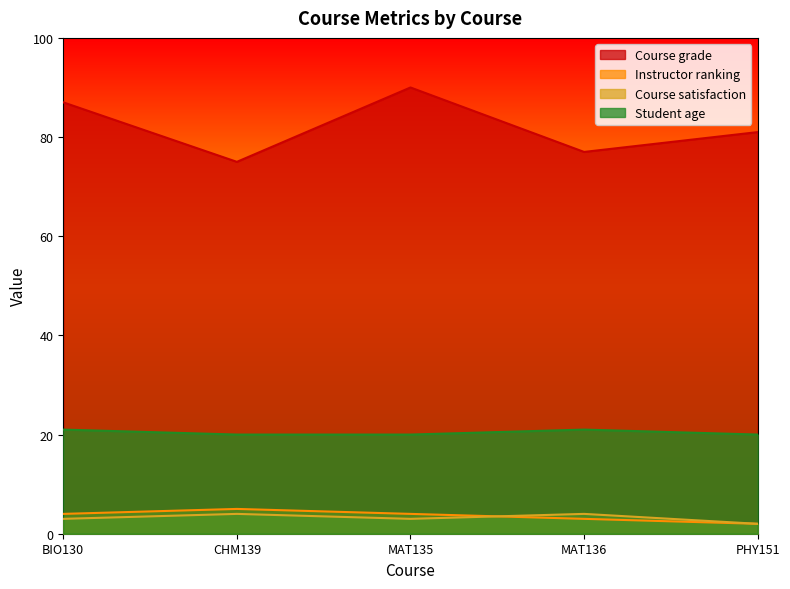

True or false: Student age and Instructor ranking cross at least once.

False